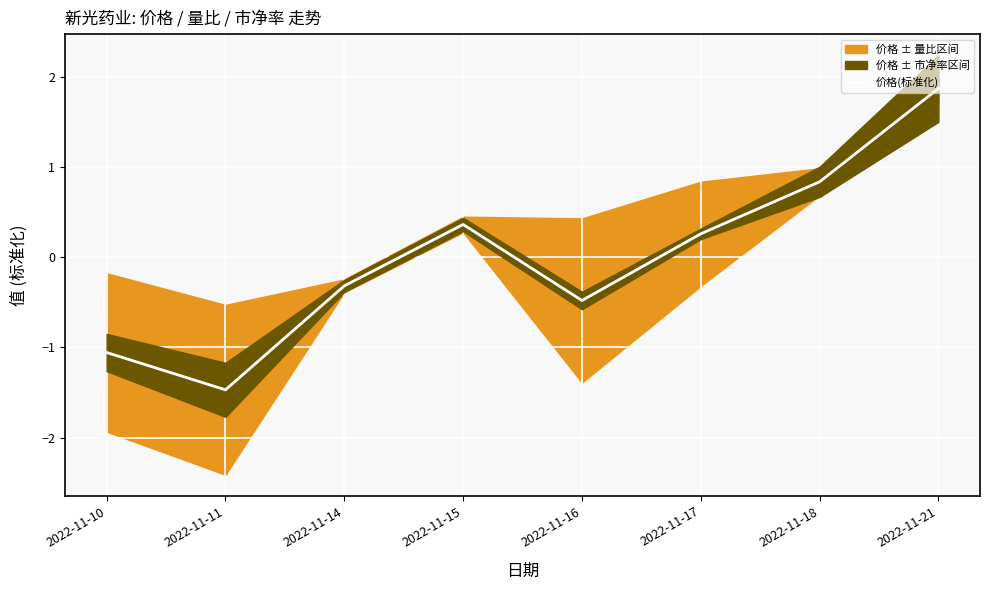

What is the difference between the second highest and minimum values?

2.3